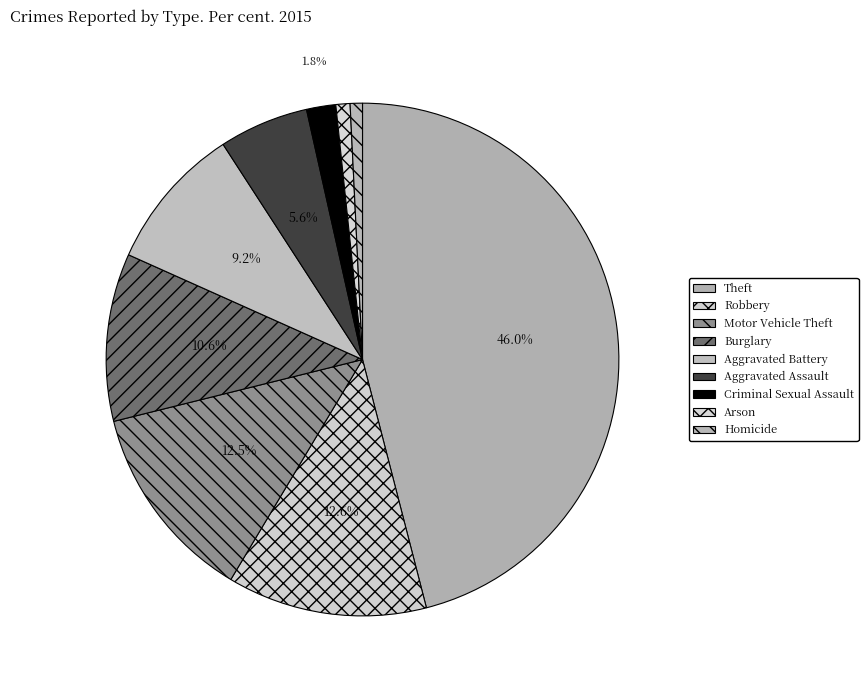

What is the largest slice in the pie chart?

Theft